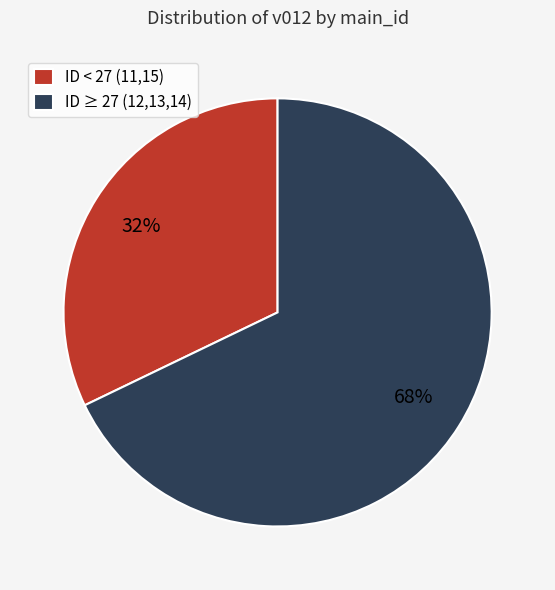

Rank the categories by value from highest to lowest.

ID ≥ 27 (12,13,14), ID < 27 (11,15)